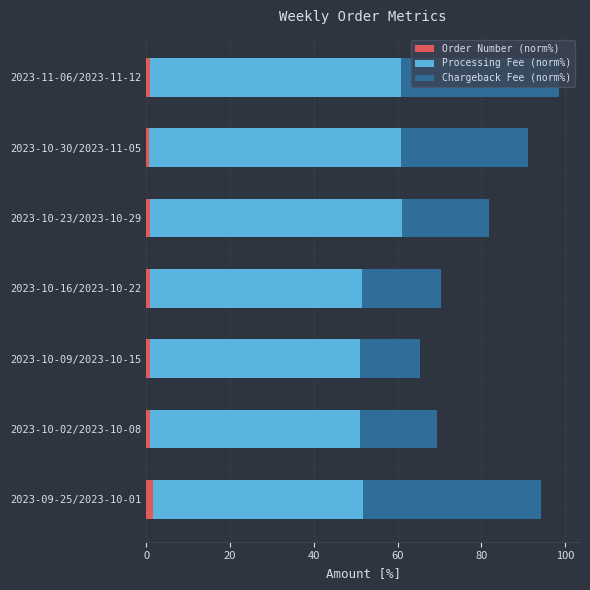

What are all the series names shown in the legend?

Order Number (norm%), Processing Fee (norm%), Chargeback Fee (norm%)